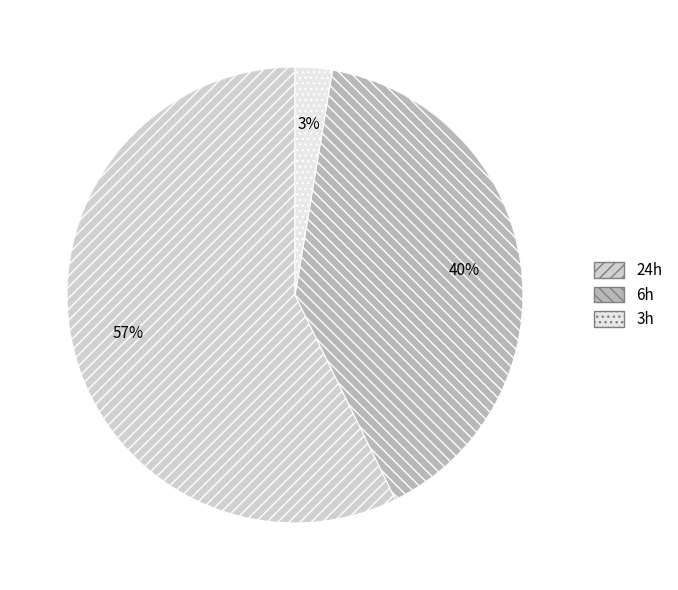

Count the number of slices in the pie.

3